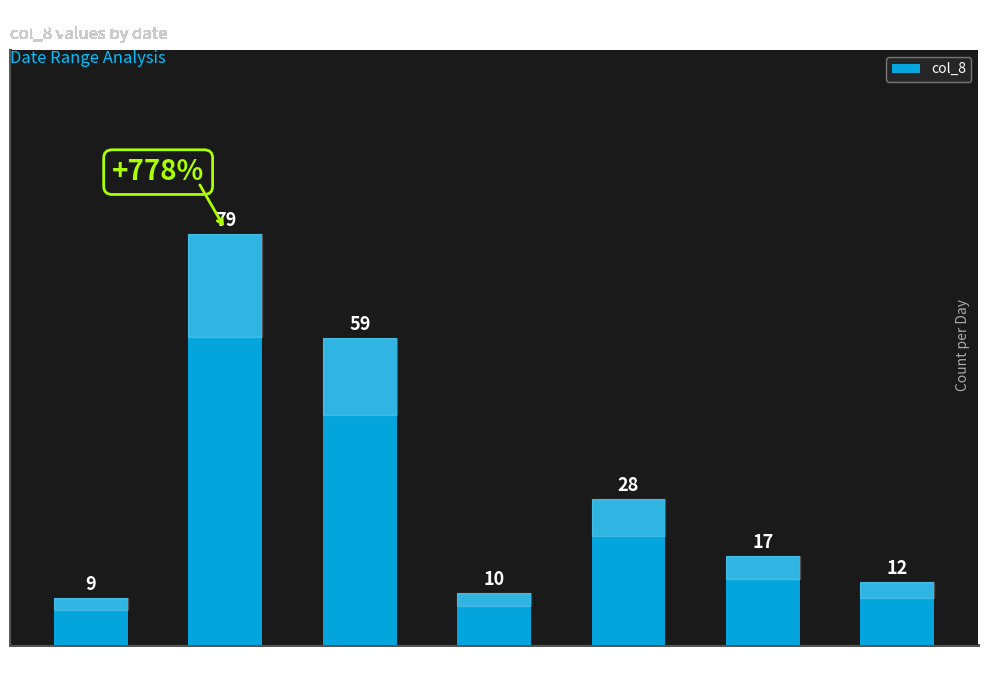

Reading left to right, list all the values displayed in this chart.

9	79	59	10	28	17	12